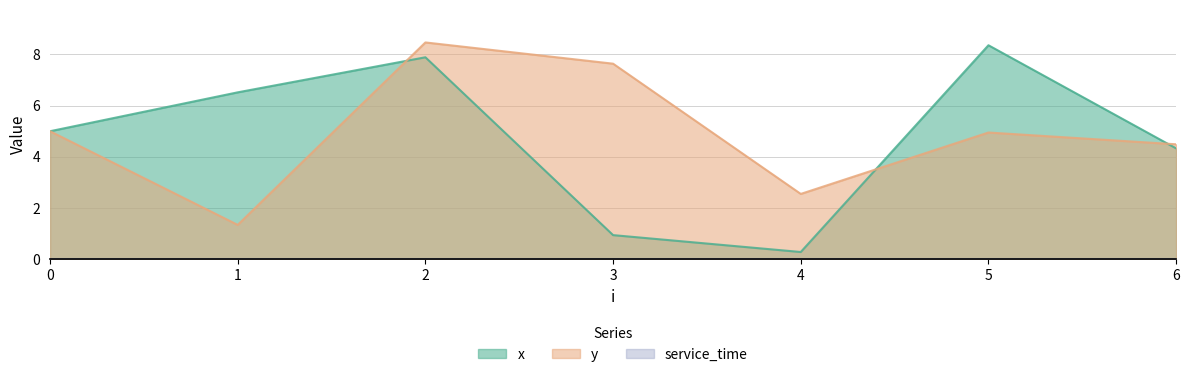

How many data points in y are less than 4?

2